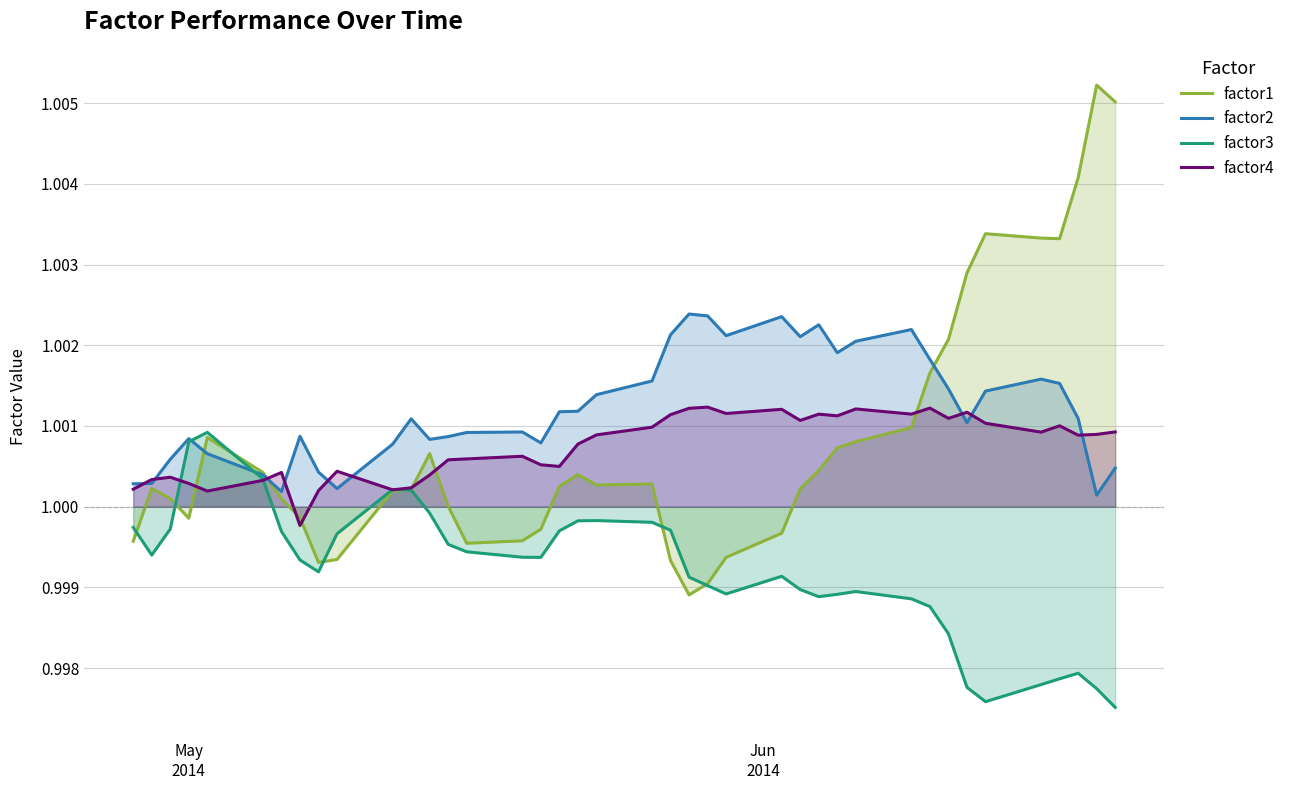

How many lines are shown in the chart?

4